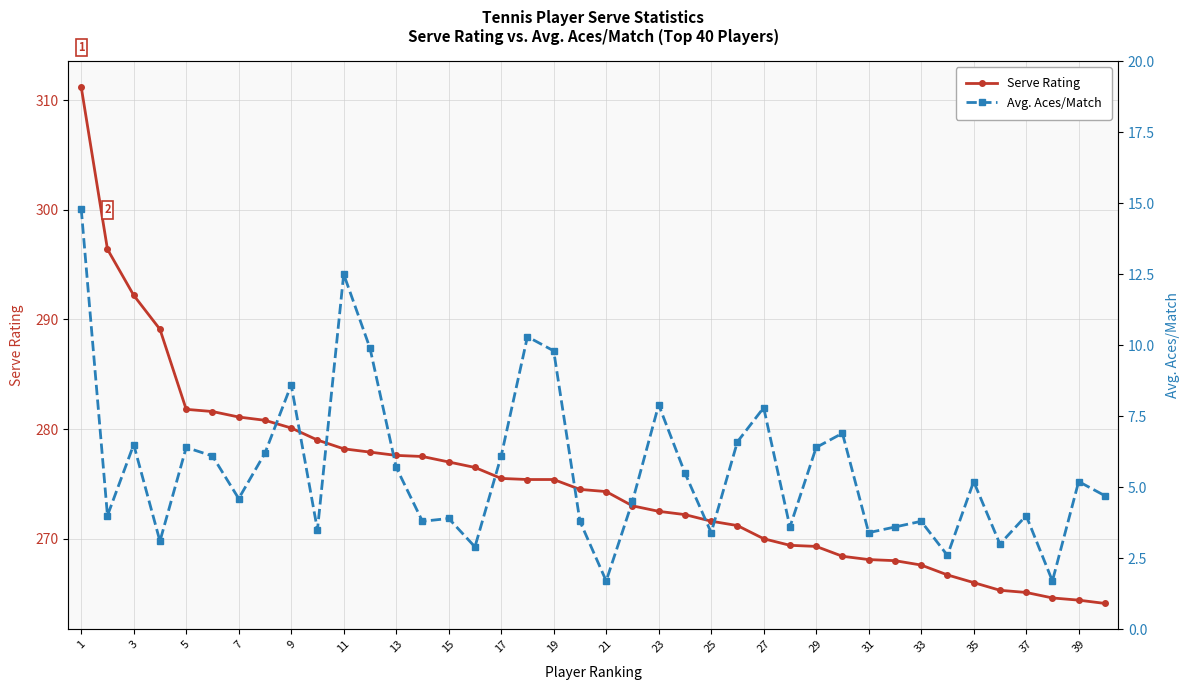

At which category is the sum across all series the highest?

1